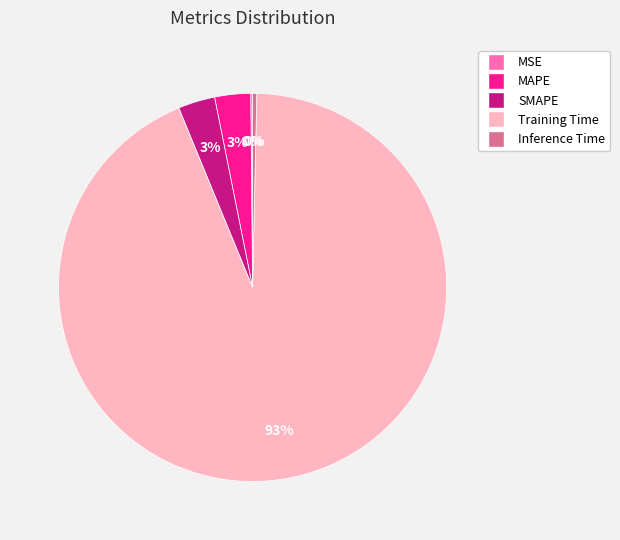

Which category accounts for the majority?

Training Time